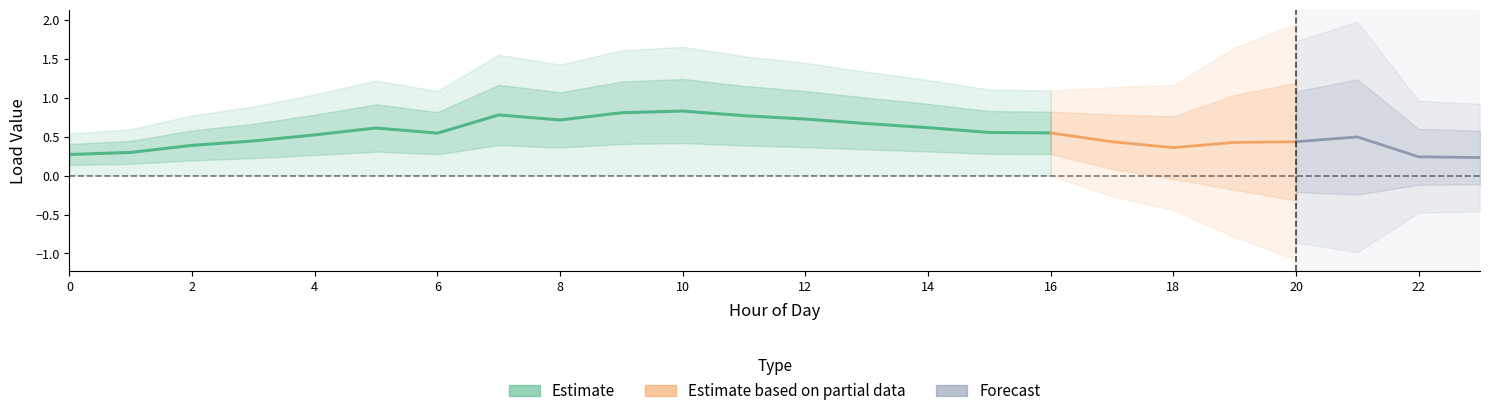

How many interior local valleys does the LoadID_9 series have?

3